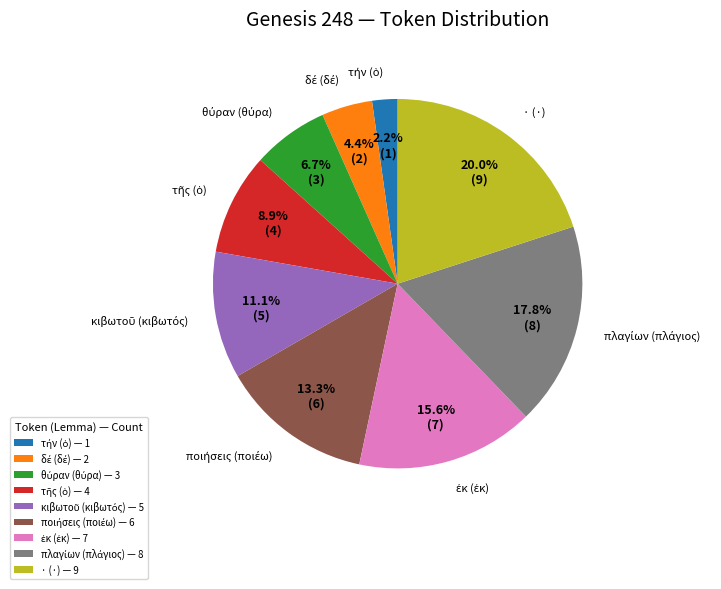

Does any single category account for the majority?

No